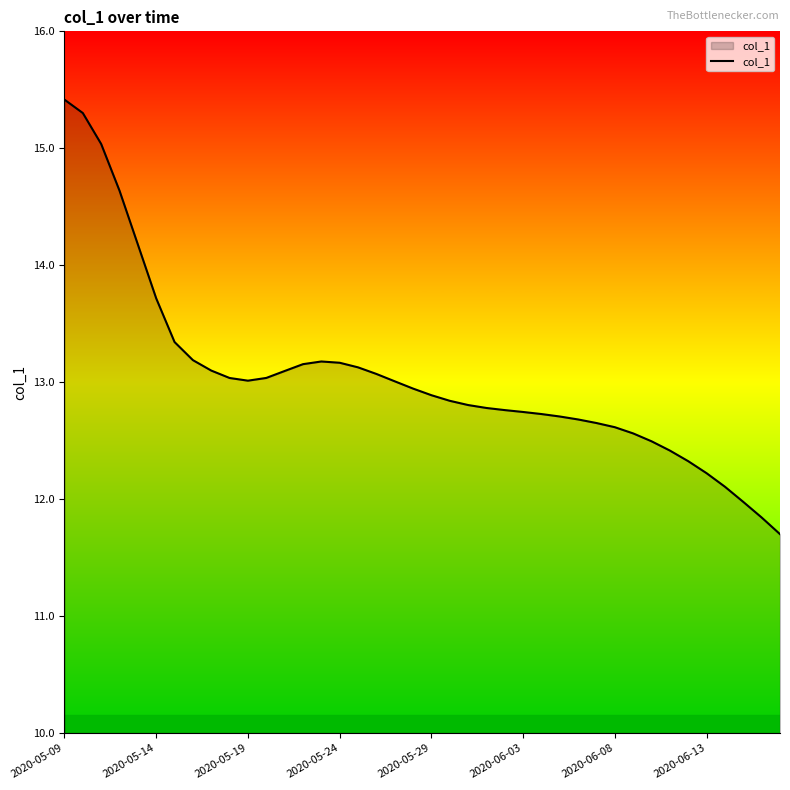

What is the smallest value displayed?

11.7